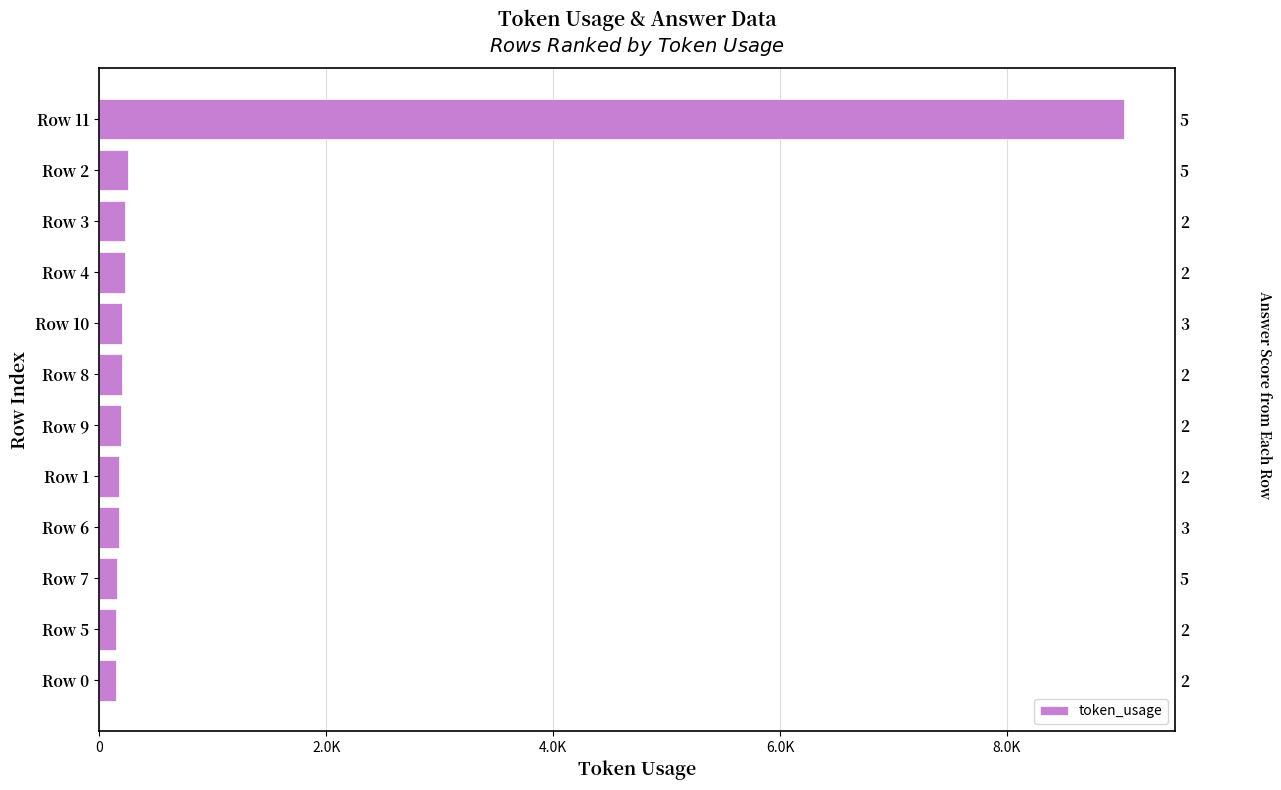

What is the average value?

927